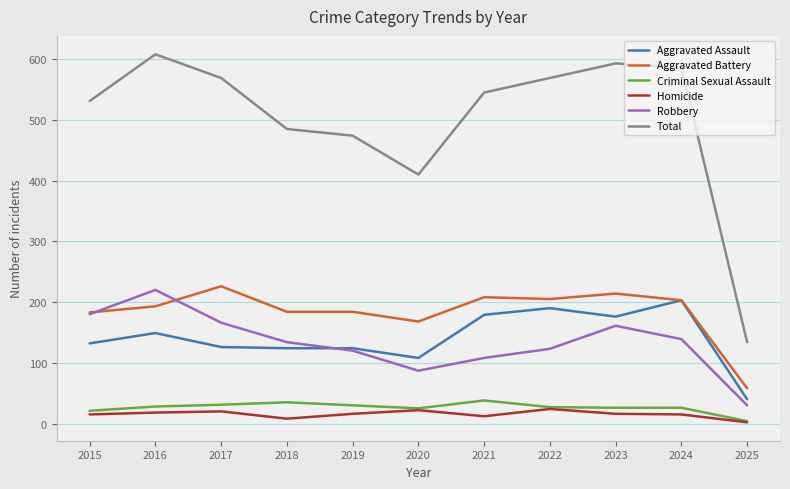

What is the maximum value shown in the chart?

608